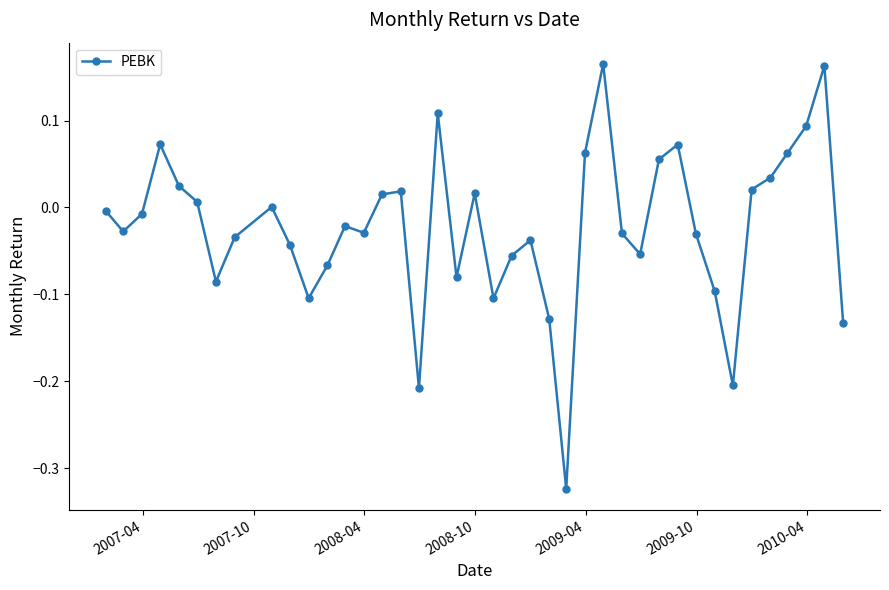

True or false: the data has more than 2 interior local peaks.

True